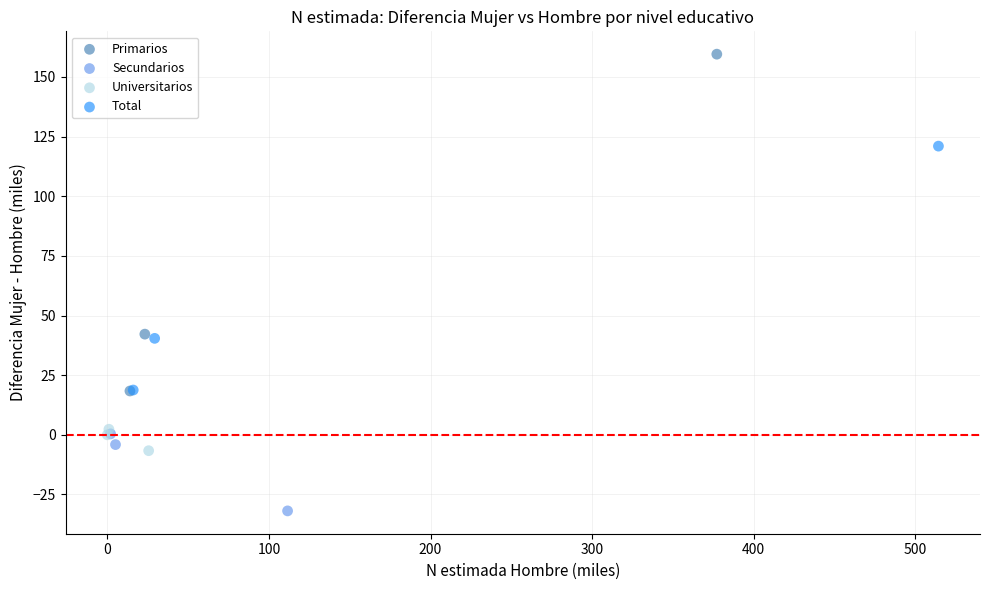

Which series contains the highest Y value?

Primarios